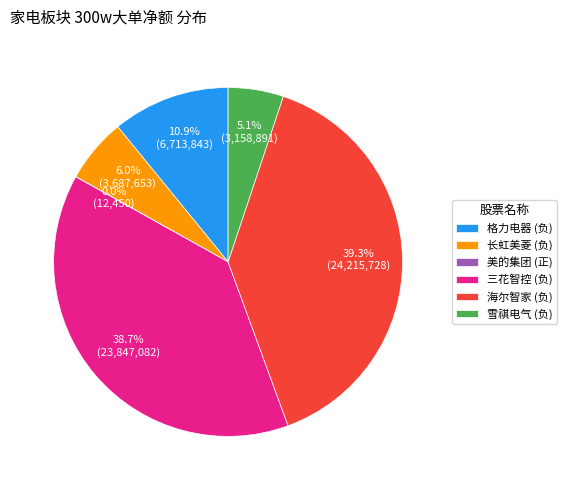

Does any single category account for the majority?

No